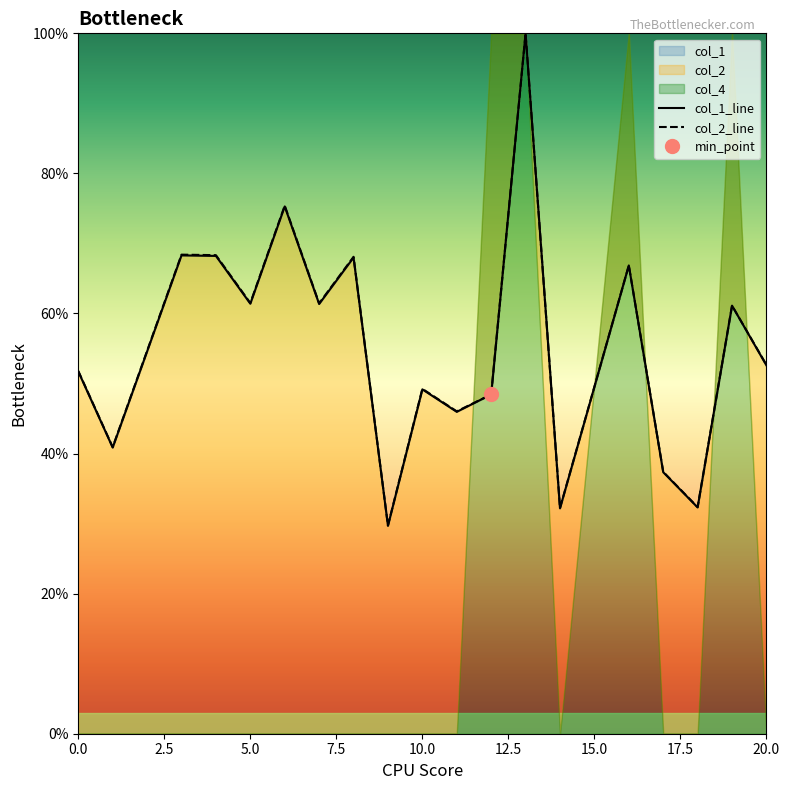

Which category has the highest value across all series?

13